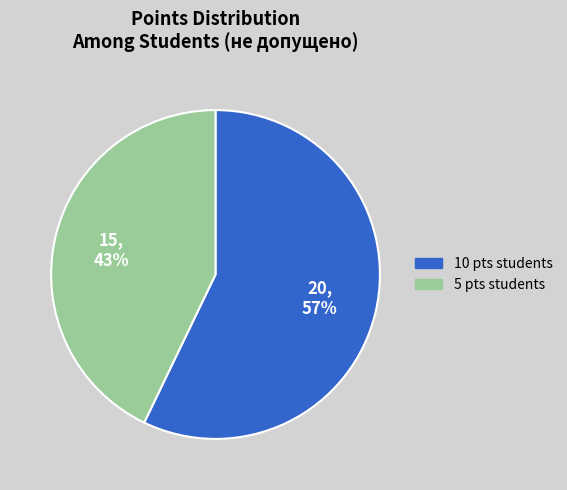

Count the number of slices in the pie.

2